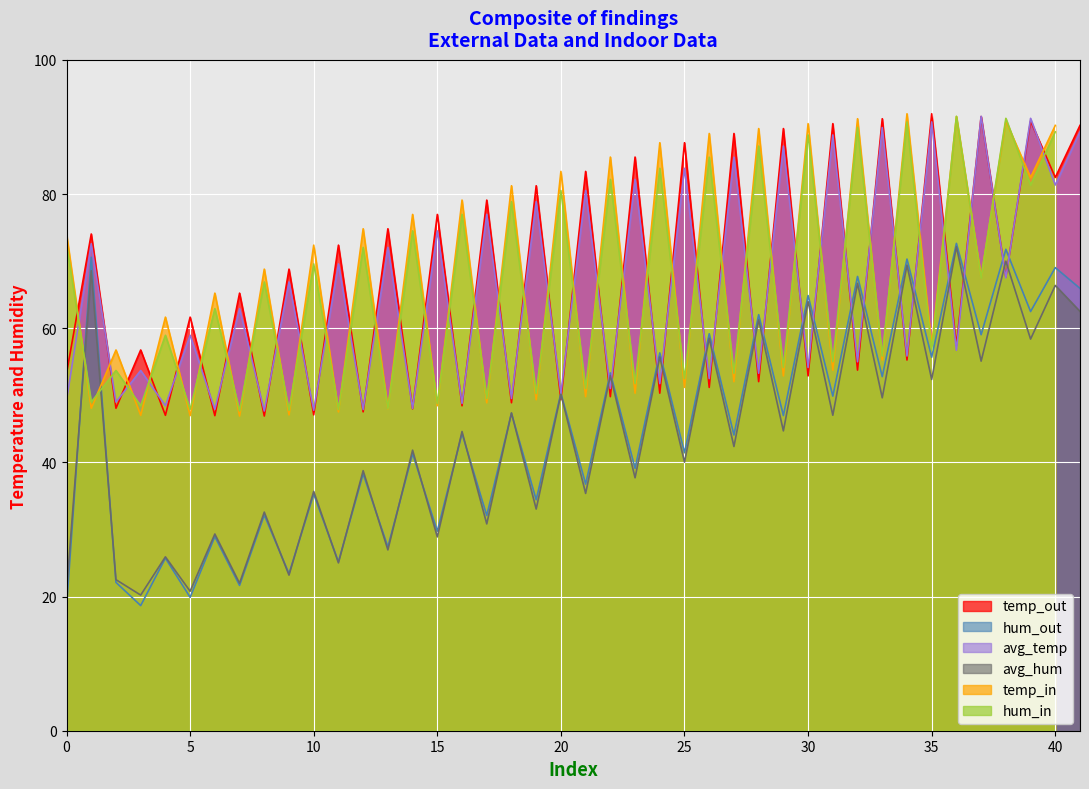

The temp_out series shows 82.5 at 40. True or false?

True